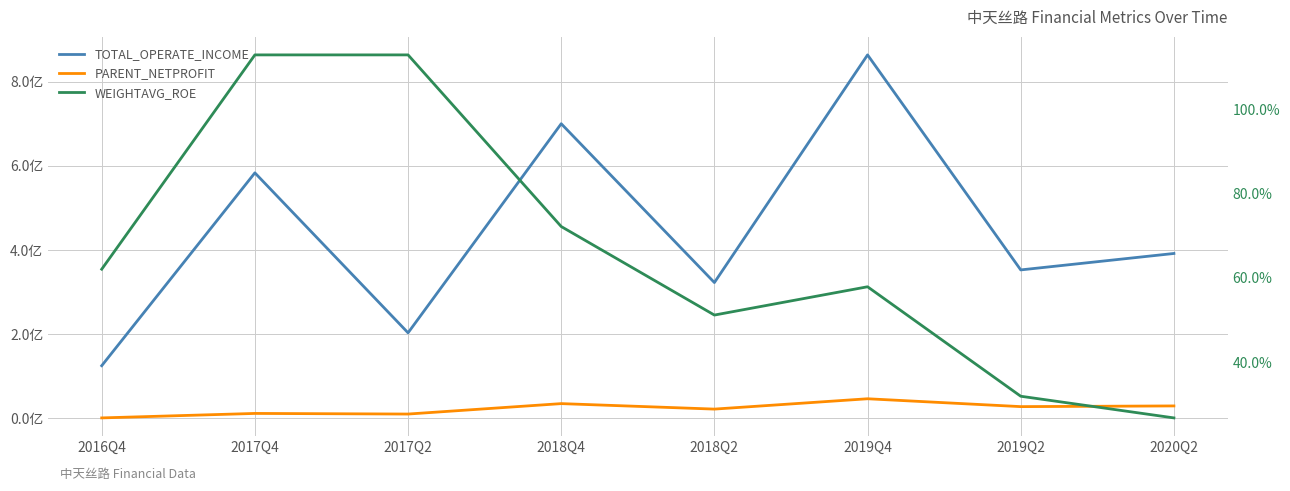

At which label does WEIGHTAVG_ROE reach its peak?

2017Q4